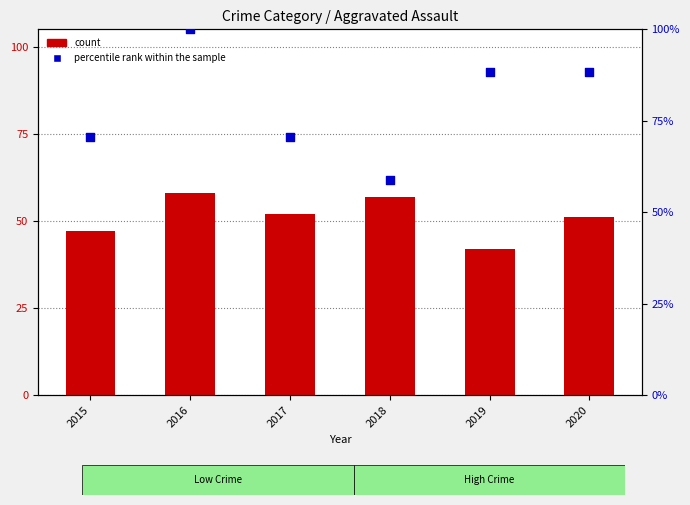

What are all the series names shown in the legend?

count, percentile rank within the sample